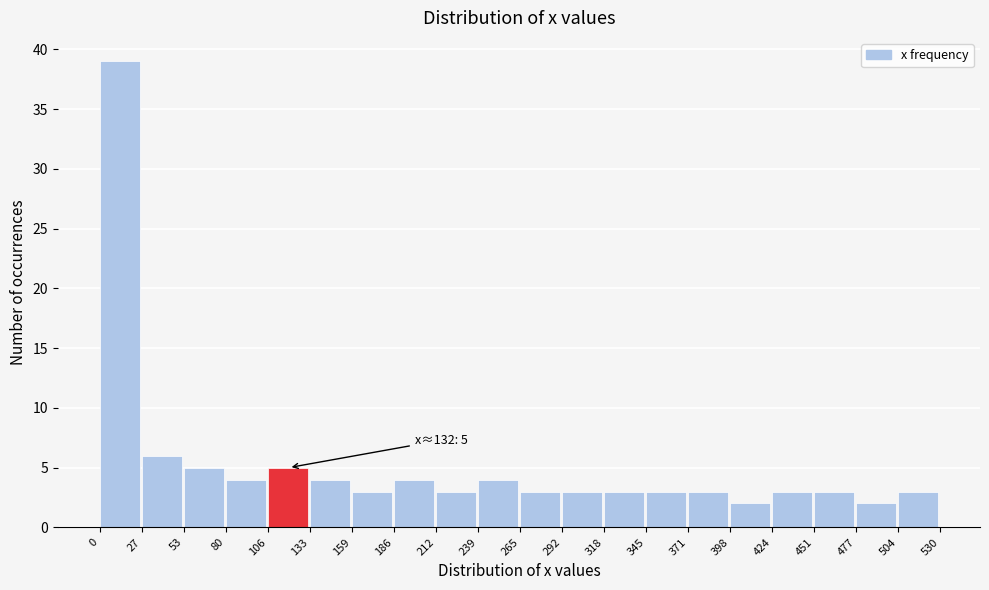

Which range on the x-axis has the tallest bar?

0 to 27